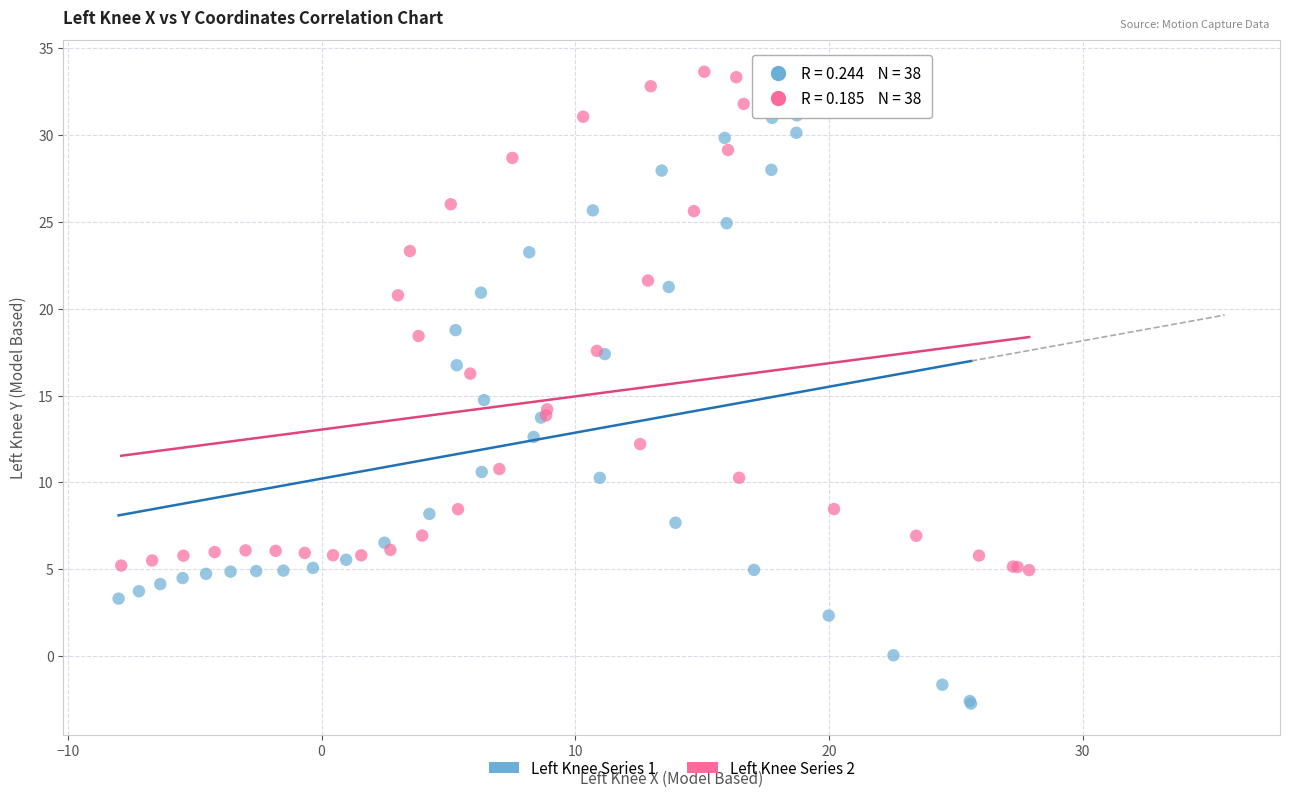

Which series has the largest Y range (max minus min)?

Left Knee Series 1